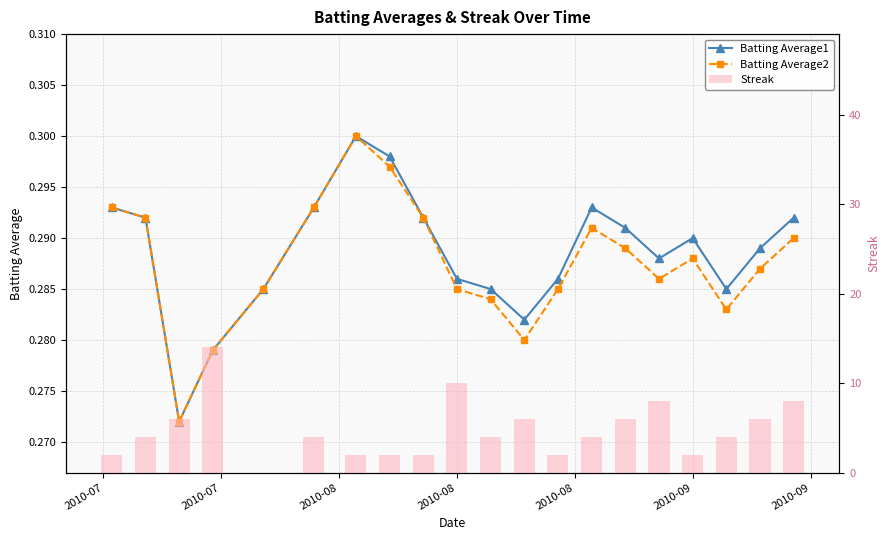

What is the maximum value for Batting Average2?

0.3